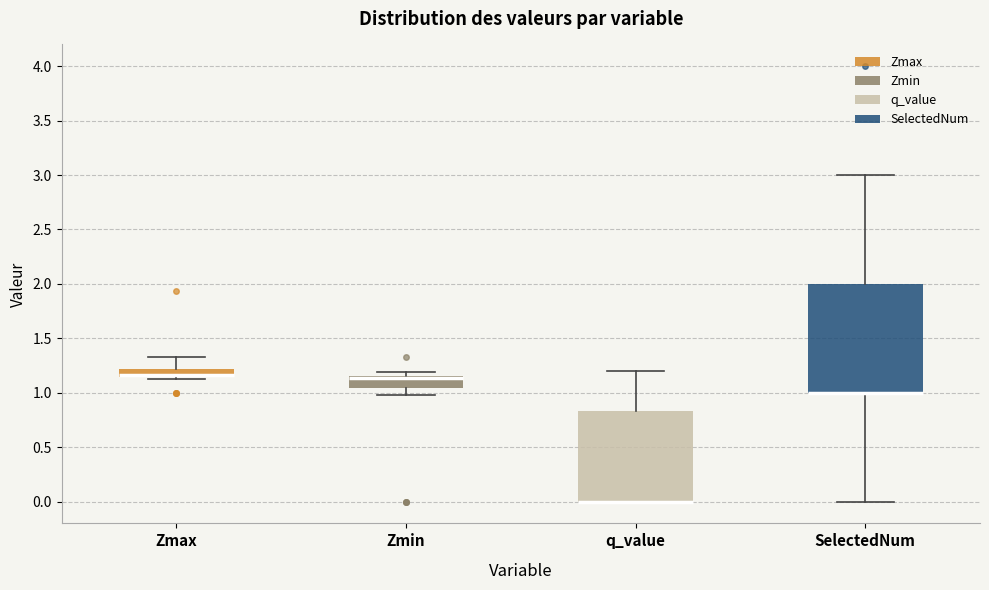

Reading left to right, transcribe this box plot: for each box, give where its median line is, the range the box spans, and where its two whiskers end, as read against the y-axis. The values are not printed on the chart, so give them approximately, as read against the axis.

Zmax: median 1.15 (just above the box's lower edge), box 1.15 to 1.20, whiskers 1.15 to 1.35
Zmin: median 1.15 (just below the box's upper edge), box 1.05 to 1.15, whiskers 1.00 to 1.20
q_value: median 0.00 (drawn on the box's lower edge), box 0.00 to 0.85, whiskers 0.00 to 1.20
SelectedNum: median 1.00 (drawn on the box's lower edge), box 1.00 to 2.00, whiskers 0.00 to 3.00